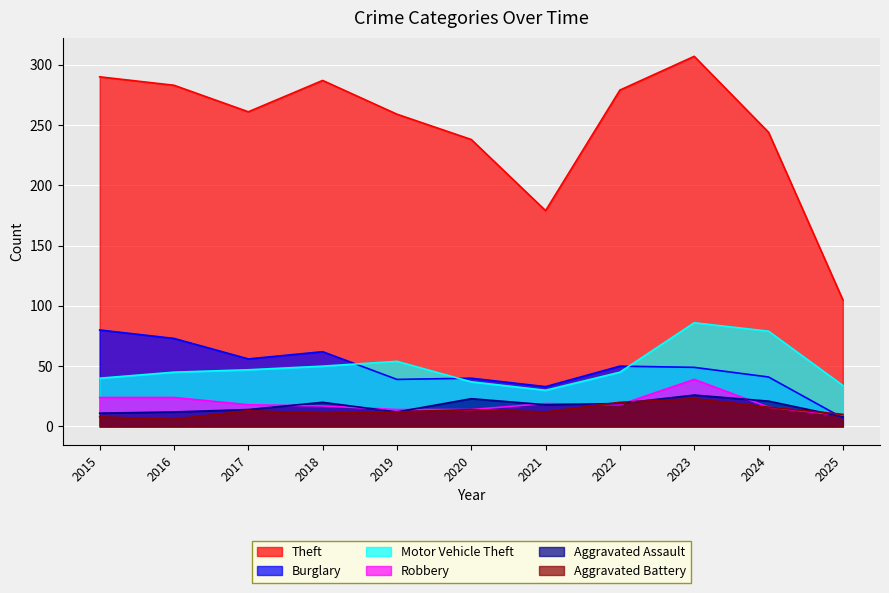

Which category has the lowest value across all series?

2016